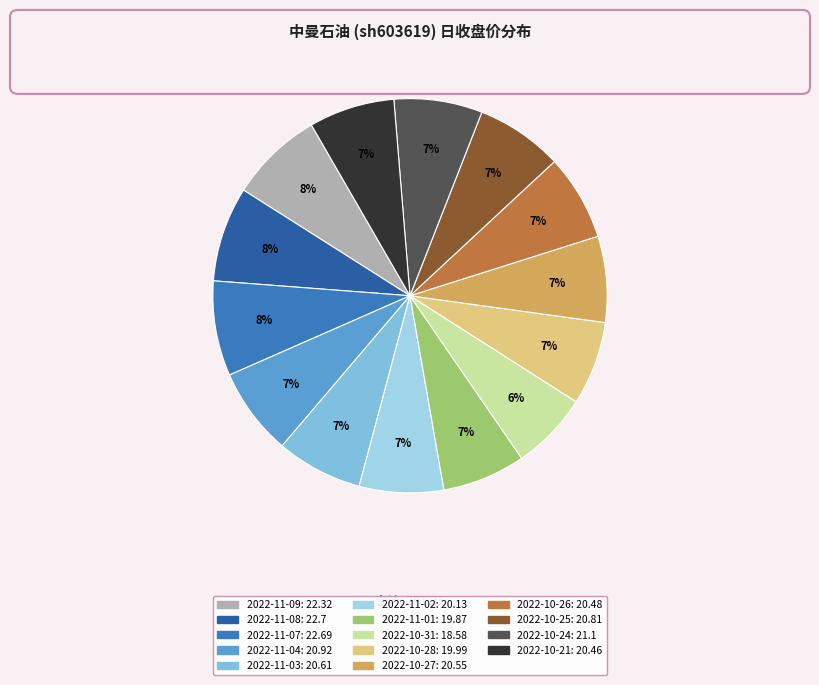

What percentage is the 2022-11-01 slice, to the nearest percent?

7%